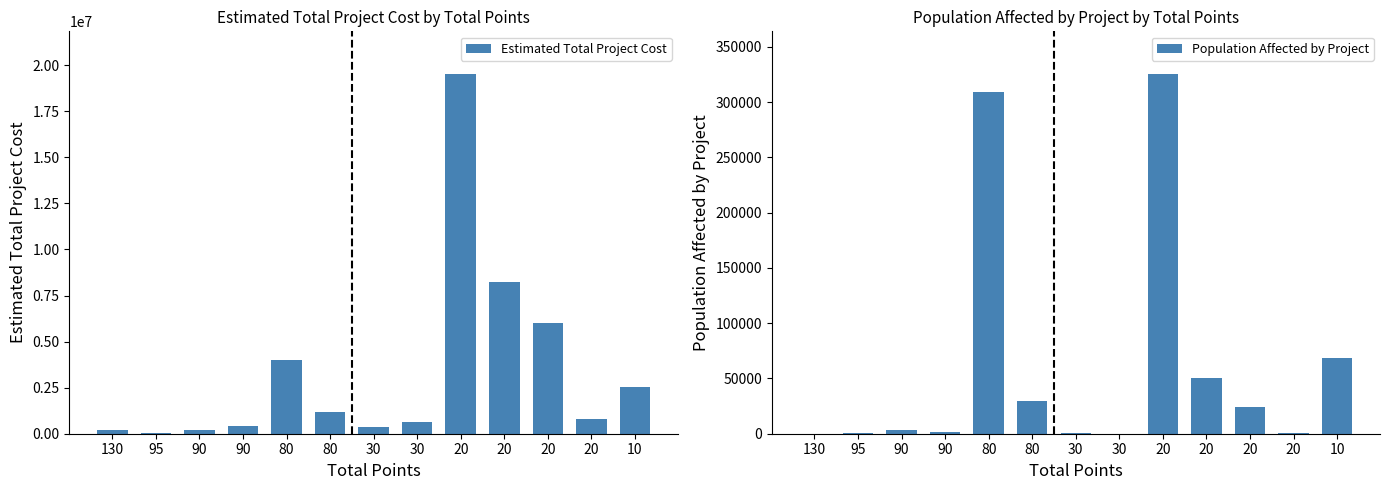

Reading left to right, transcribe all the data shown in this chart.

Estimated Total Project Cost: 175000	25000	208000	421000	4000000	1200000	350000	642222	19500000	8250000	6000000	804200	2526788
Population Affected by Project: 110	1081	3600	1447	309000	30000	753	181	325000	50000	24215	650	68362